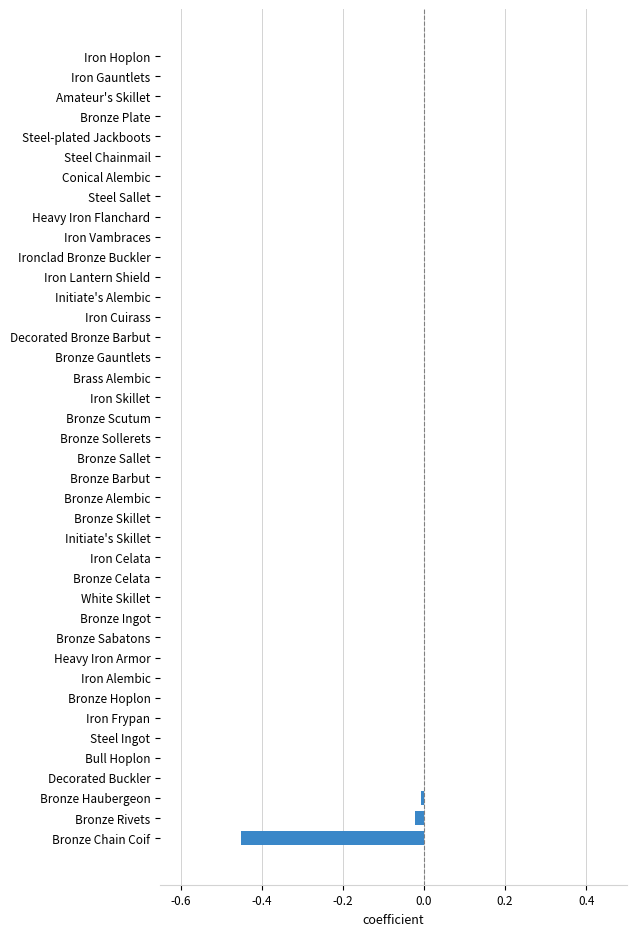

The chart shows a value of 0.0 at Steel Sallet. True or false?

True